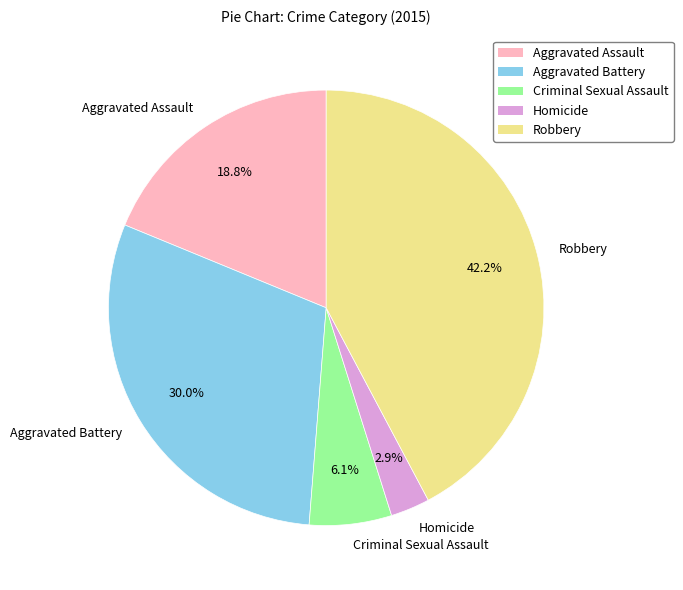

How much of the chart is everything except Homicide?

97.1%